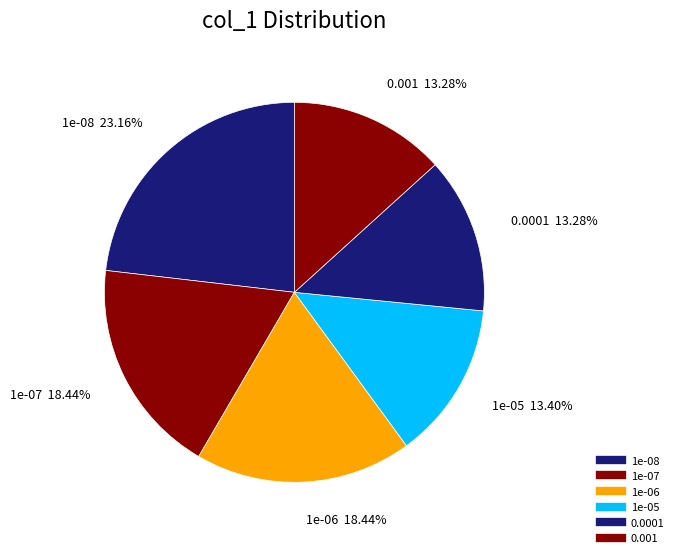

How many slices are in this pie chart?

6